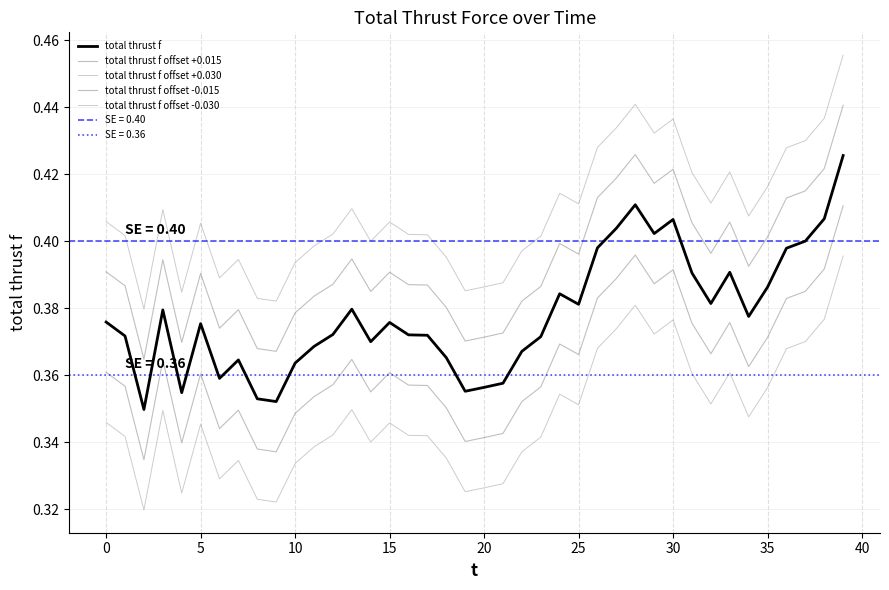

What is the average value of the total thrust f offset -0.015 series?

0.4